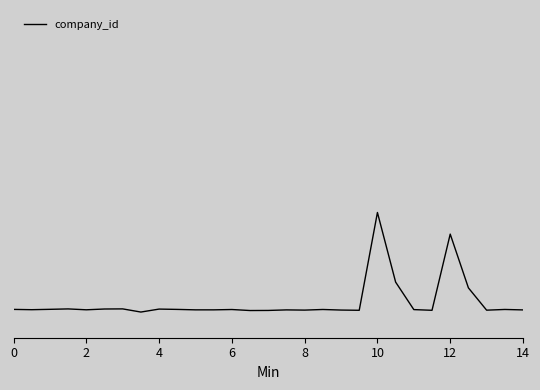

How many interior local valleys (lower than both neighbors) does the data have?

9